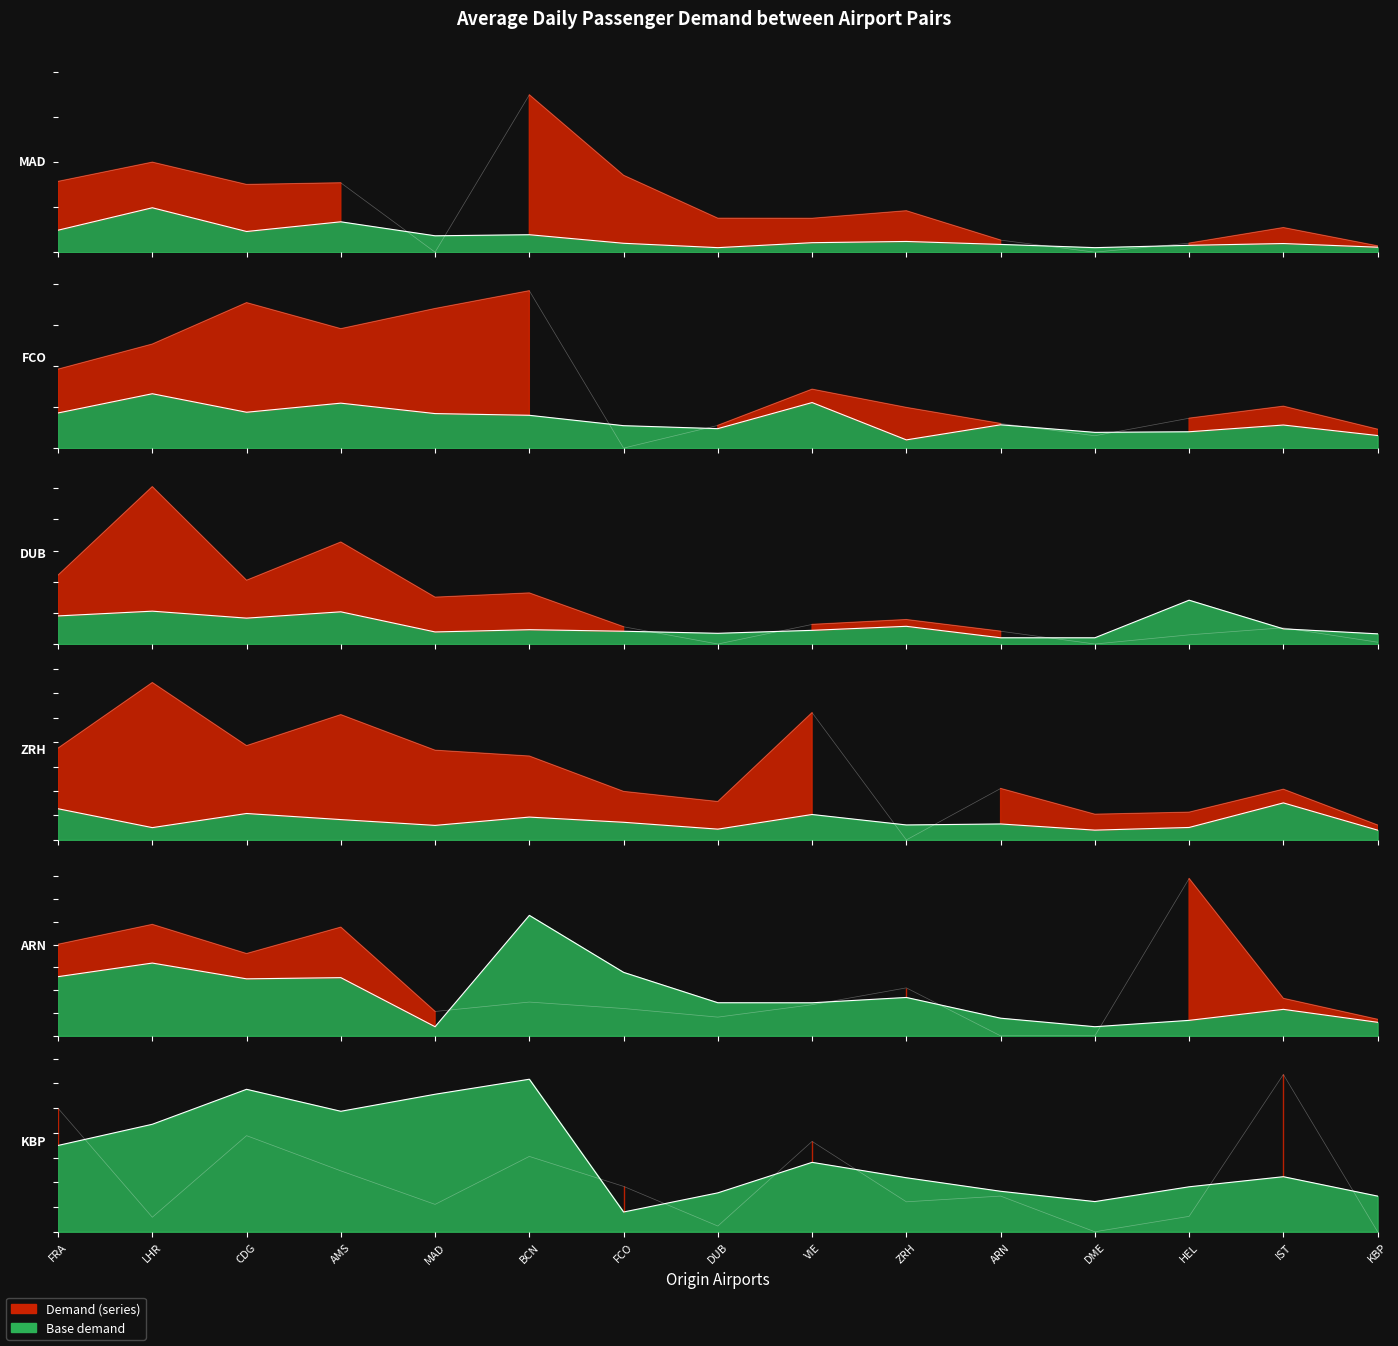

What is the sum of the FCO values at IST and DUB?

1573.0